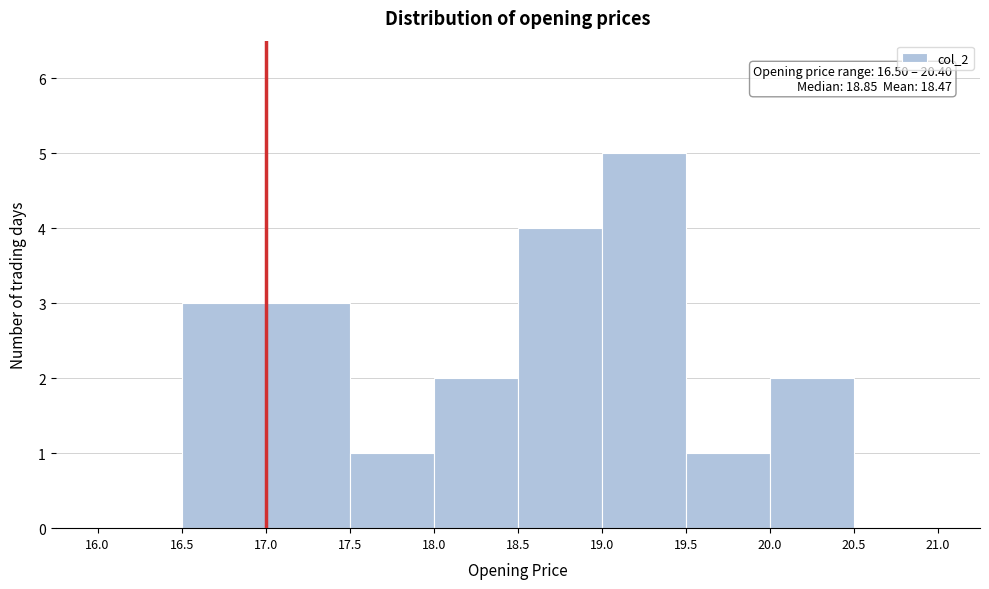

Over which range of the x-axis is the bar tallest?

19.0 to 19.5